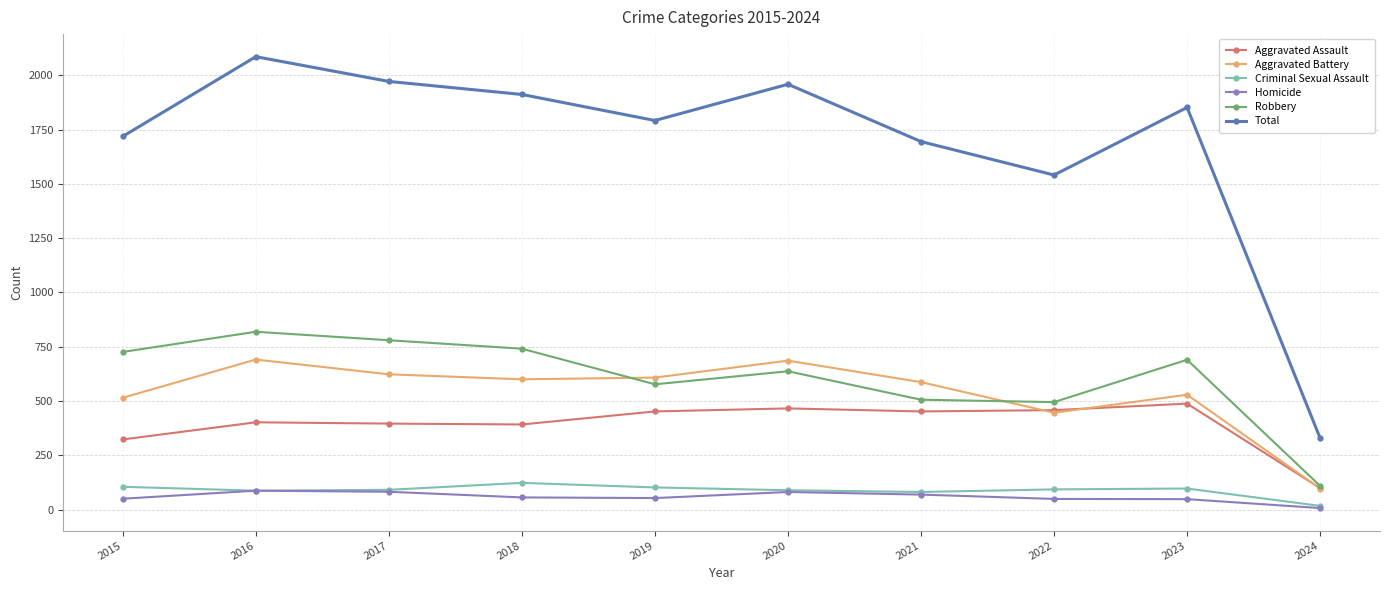

The Aggravated Assault series shows 396 at 2017. True or false?

True